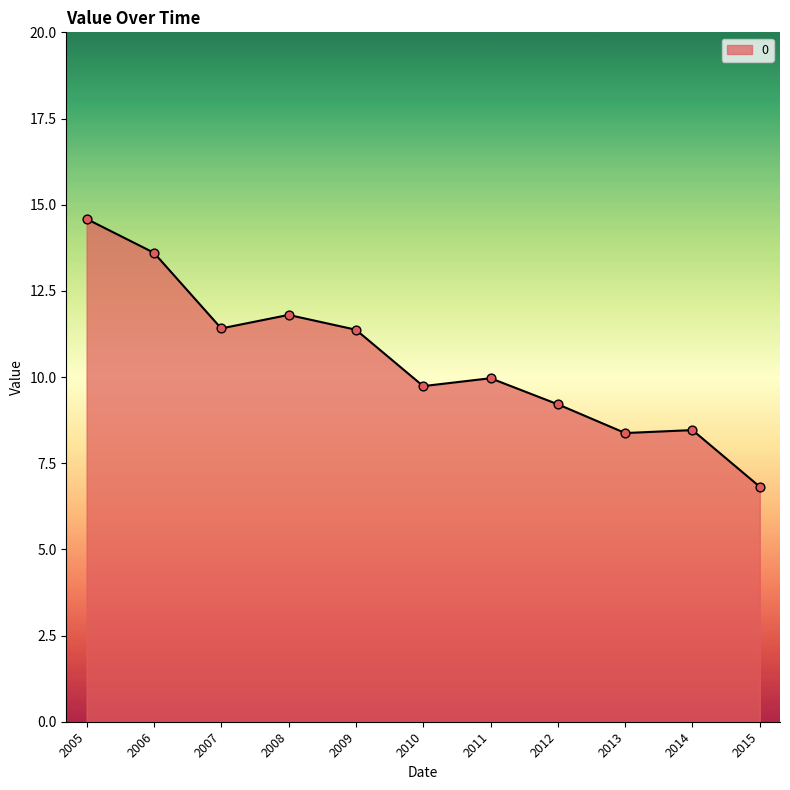

Between 2011 and 2006, which is larger?

2006